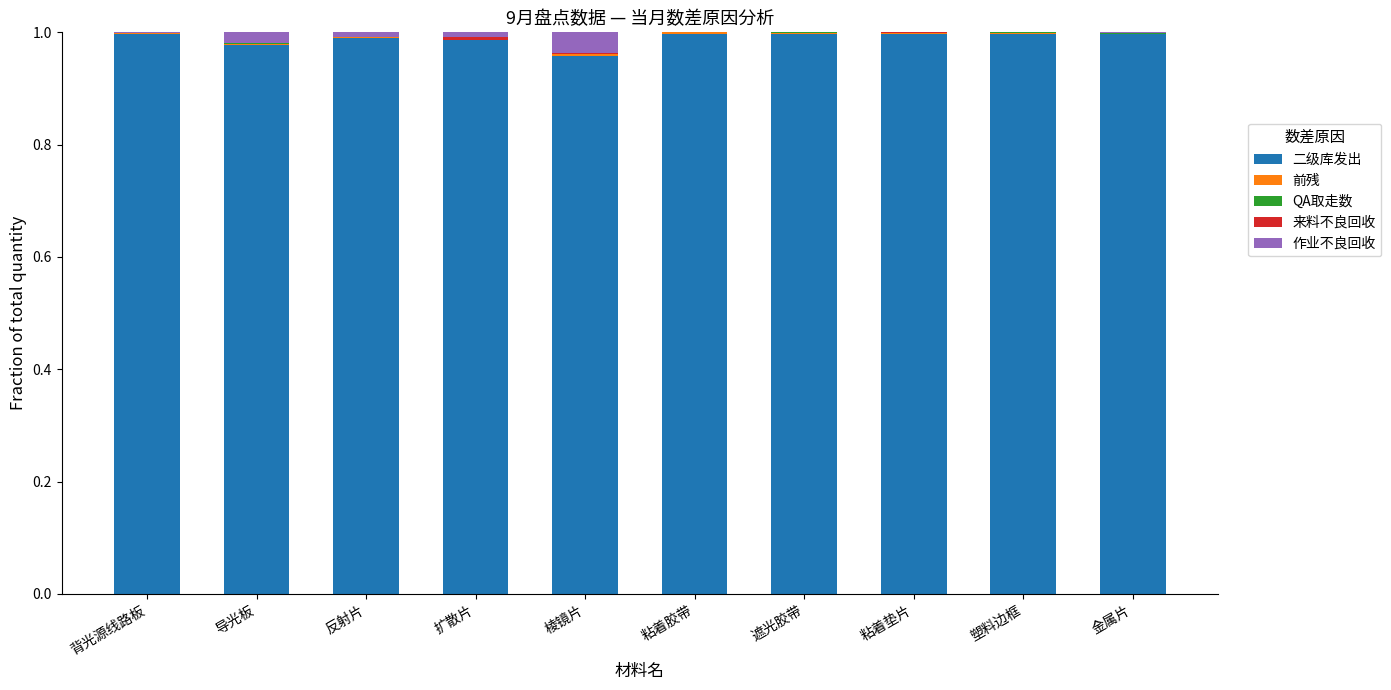

True or false: 二级库发出 has a value of 1.6 at 塑料边框.

False